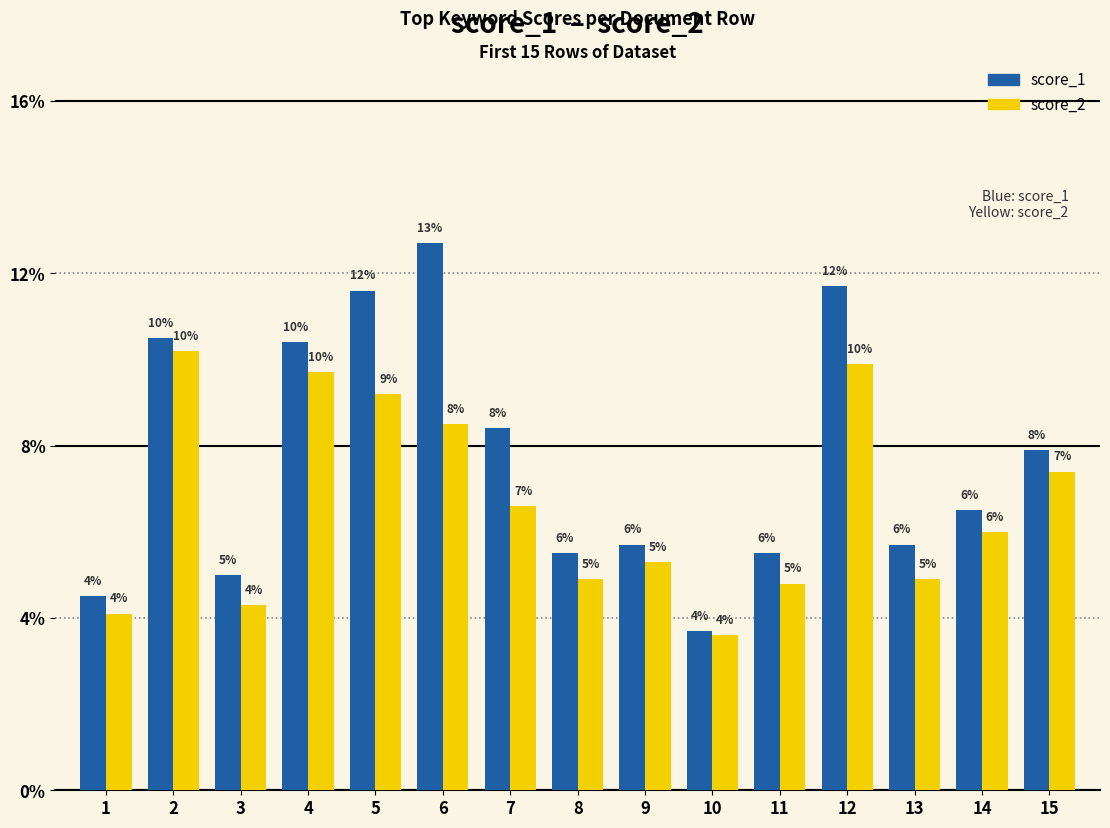

What is the maximum value shown in the chart?

0.1